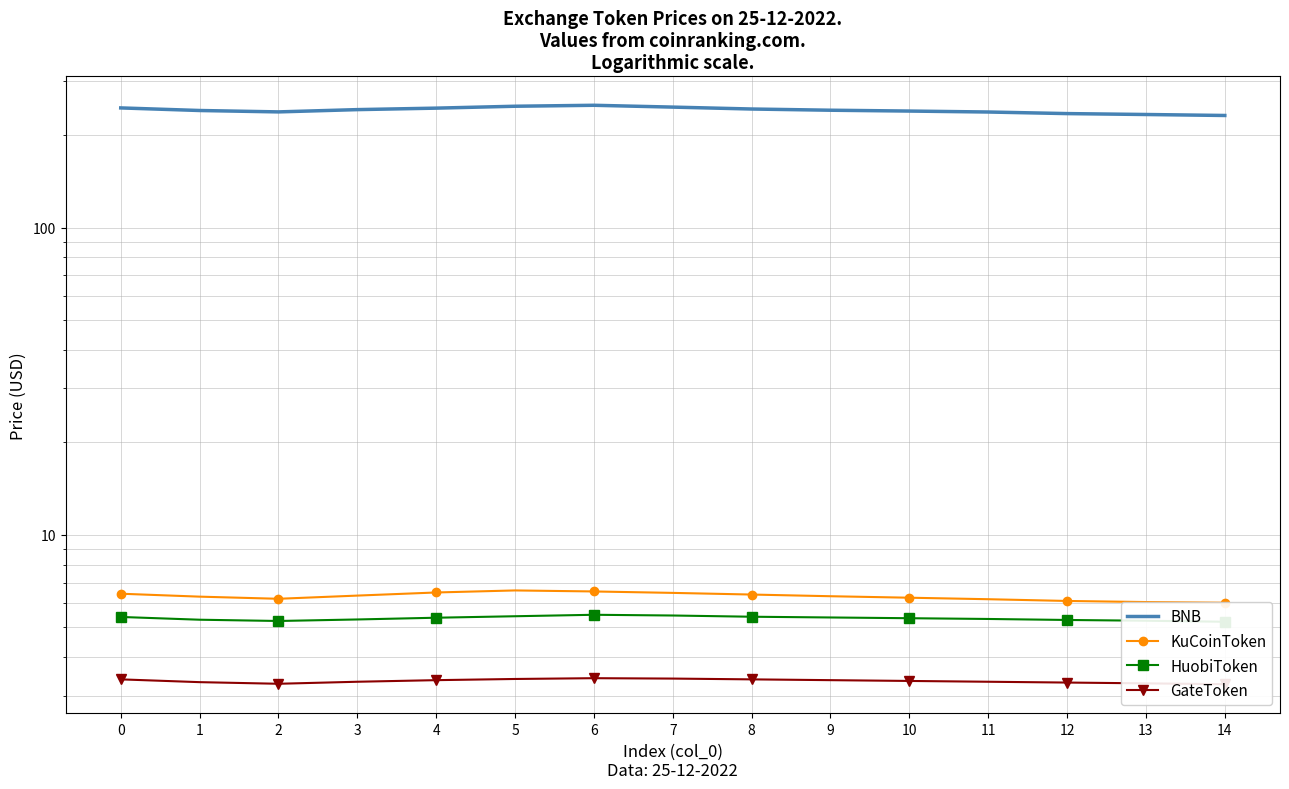

How many series are shown in this chart?

4